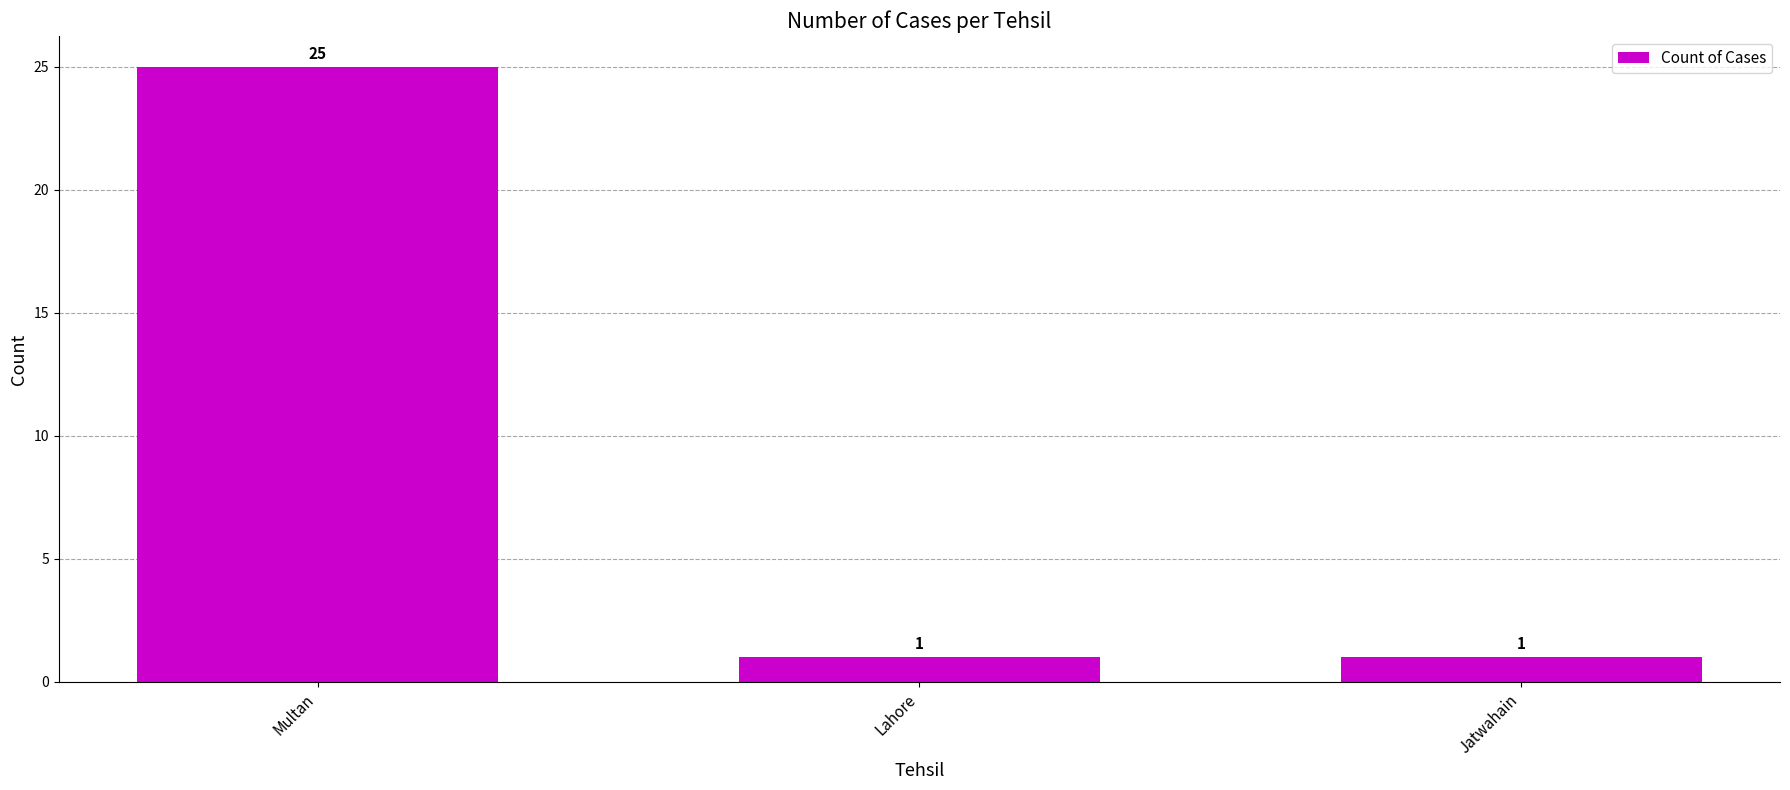

What position from the left is Multan?

1